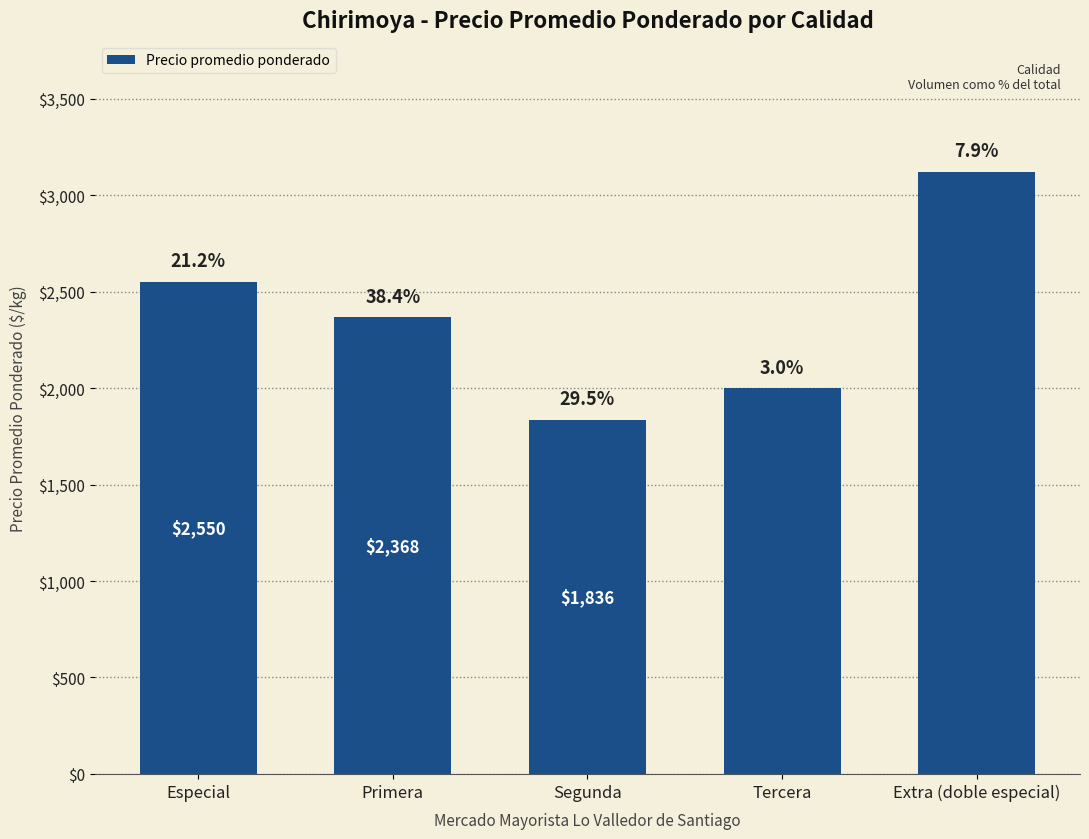

How many bars are there in total?

5